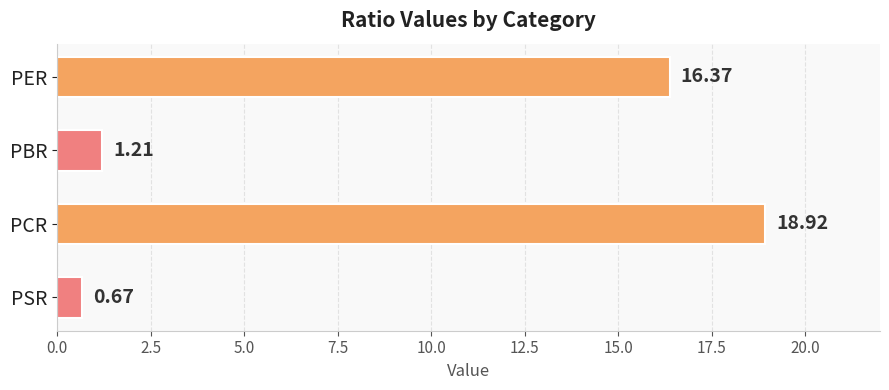

What is the change in value from PCR to PSR?

-18.2